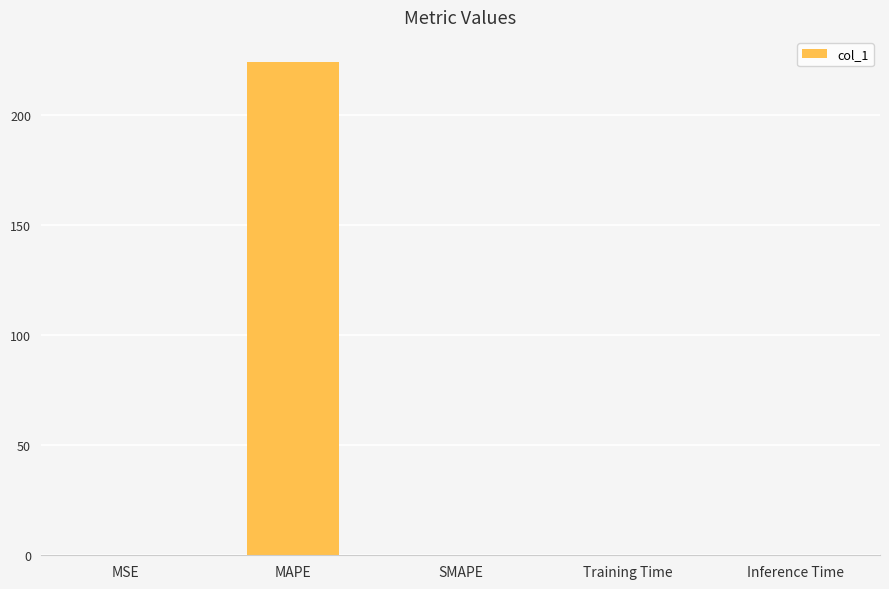

Is it true that the value at Inference Time is 0.0?

True